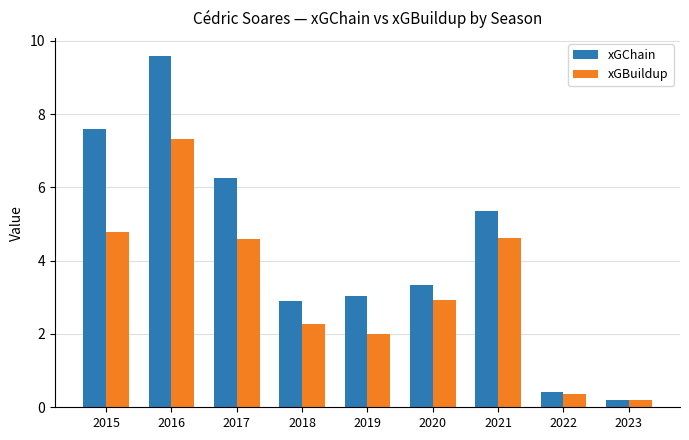

Which series changed the most between 2016 and 2023?

xGChain